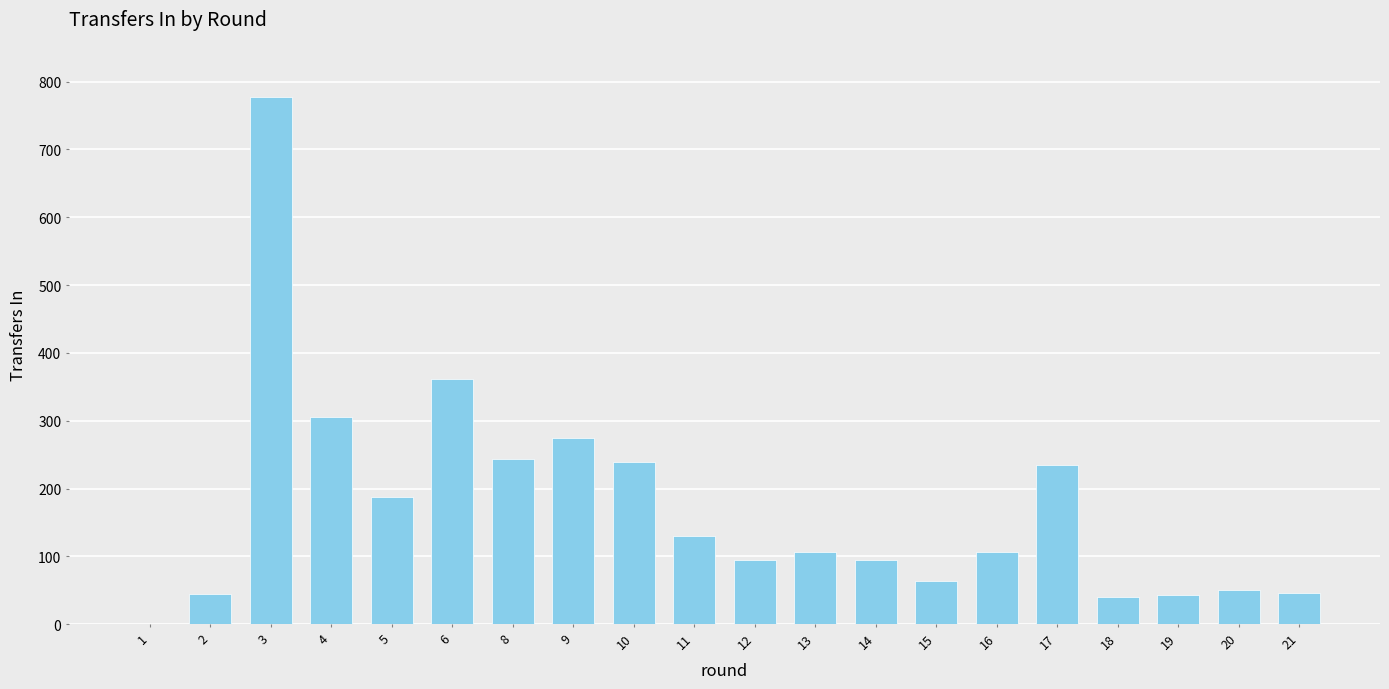

True or false: the data shows 156 at 17.

False